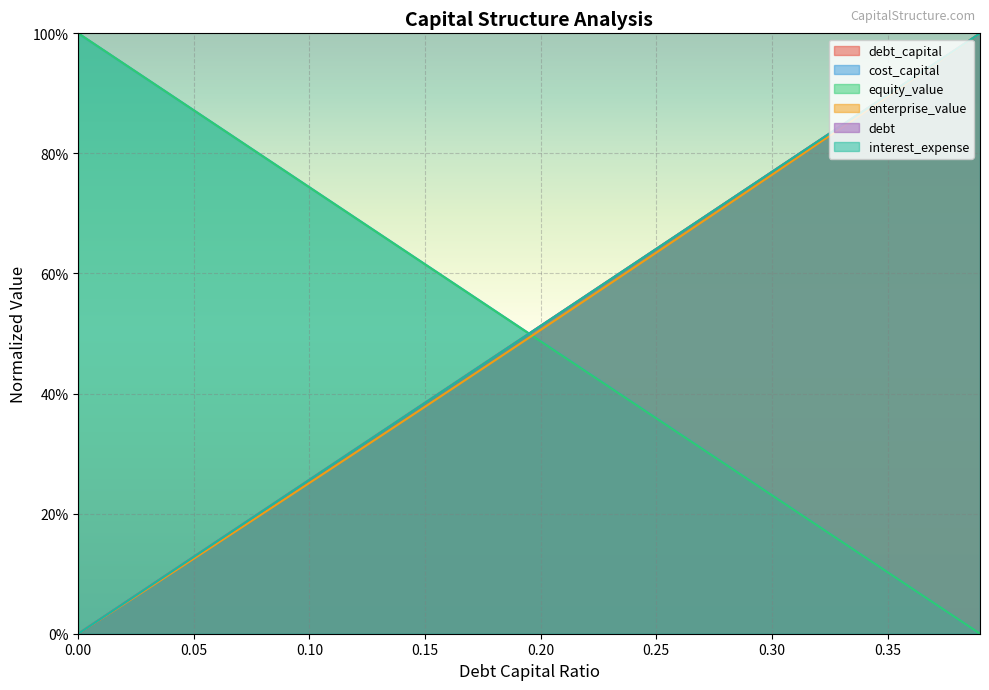

What is the average value of the debt_capital series?

0.5